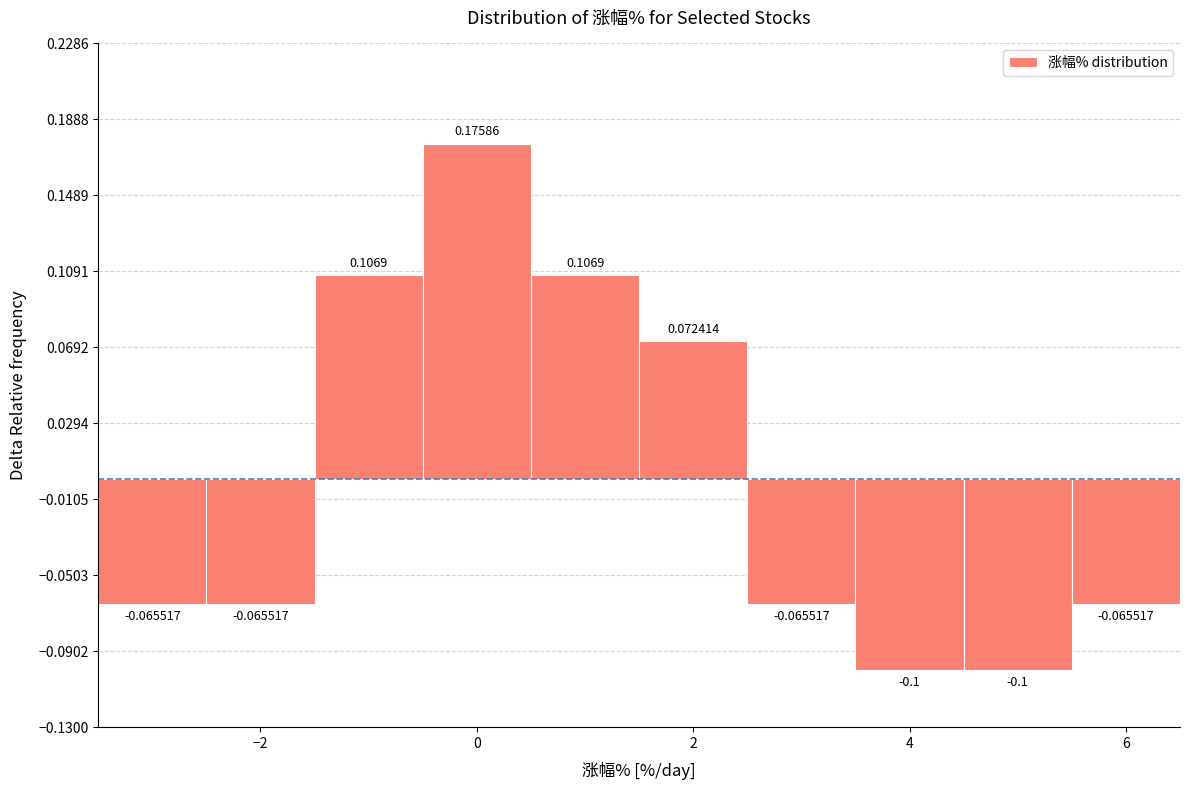

Reading left to right, list every bar in this chart as the range it spans on the x-axis followed by its height. The bar edges are not printed on the chart, so give them approximately, as read against the axis.

-3.5 to -2.5: -0.065517
-2.5 to -1.5: -0.065517
-1.5 to -0.5: 0.106897
-0.5 to 0.5: 0.175862
0.5 to 1.5: 0.106897
1.5 to 2.5: 0.072414
2.5 to 3.5: -0.065517
3.5 to 4.5: -0.100000
4.5 to 5.5: -0.100000
5.5 to 6.5: -0.065517